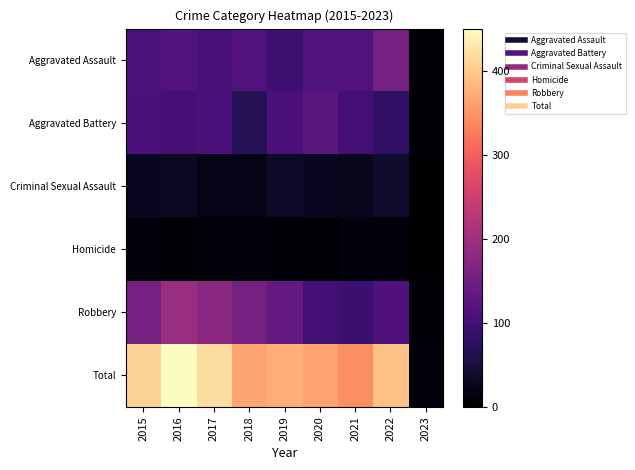

How many data points does each series have?

9